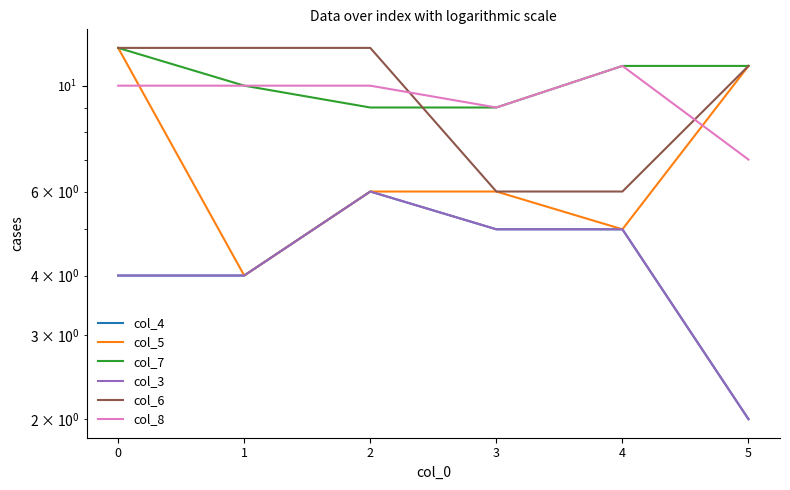

How many col_6 values are between 6 and 12?

6